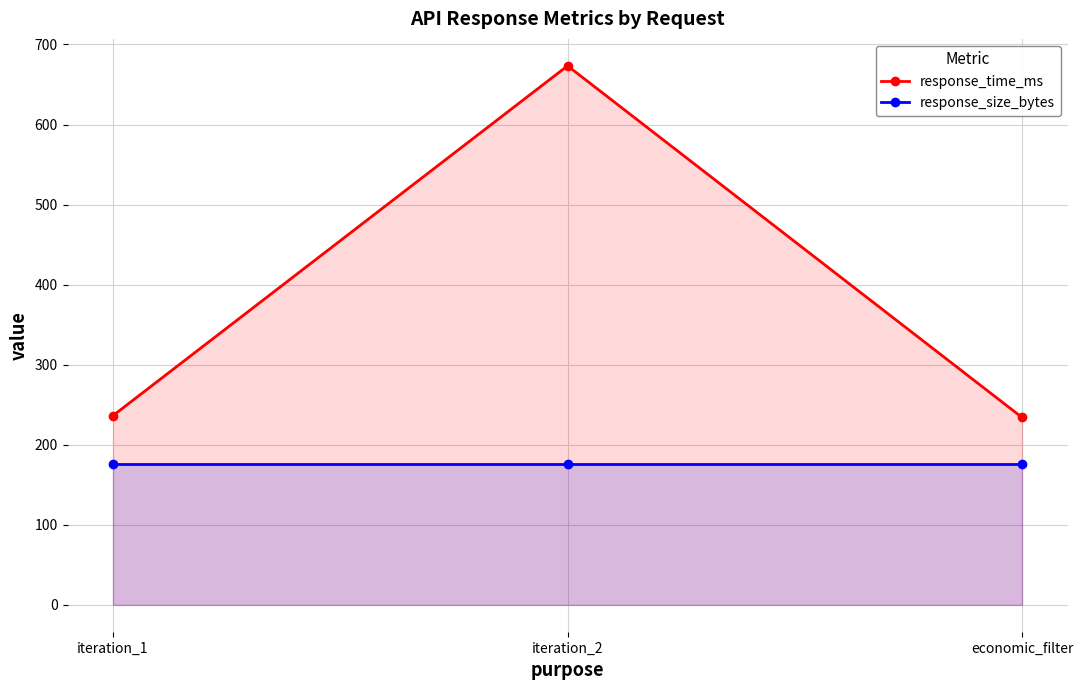

What is the sum of the response_size_bytes values at economic_filter and iteration_1?

352.0